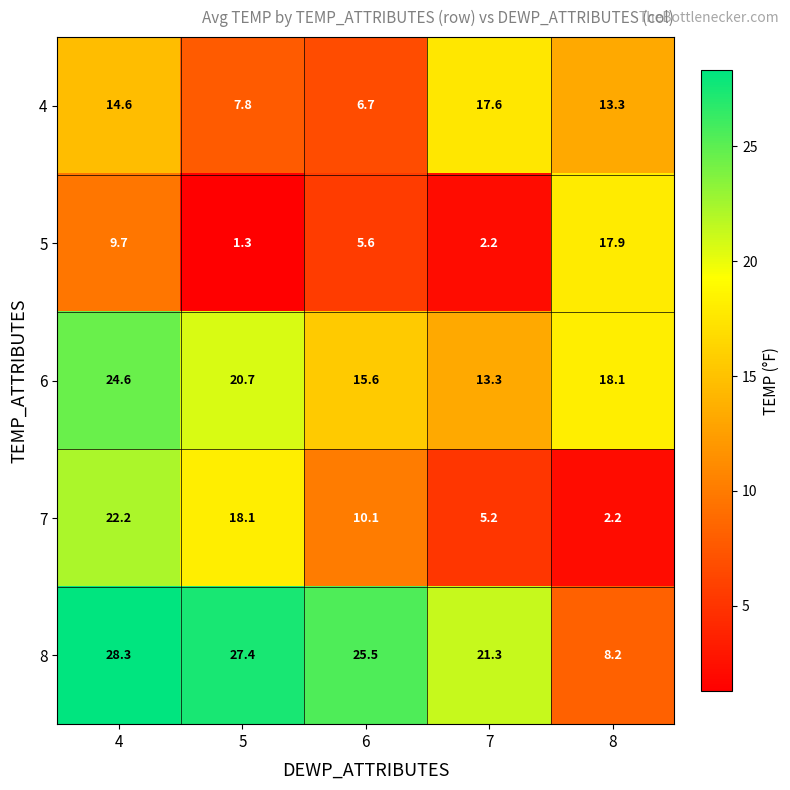

What is the total value across all series at 7?

59.6